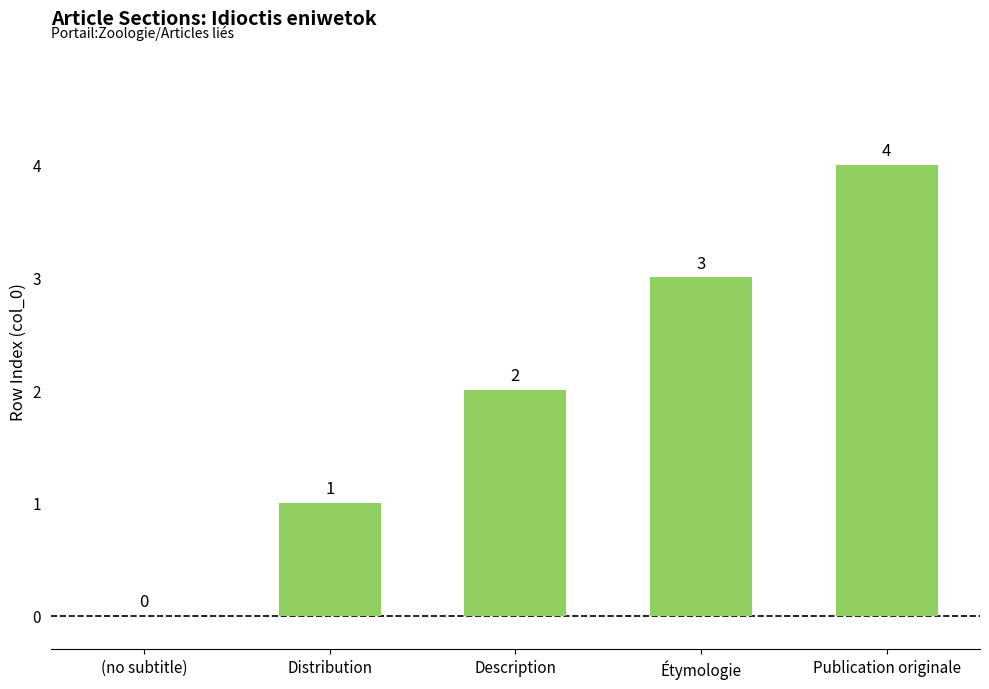

What is the sum of all values?

10